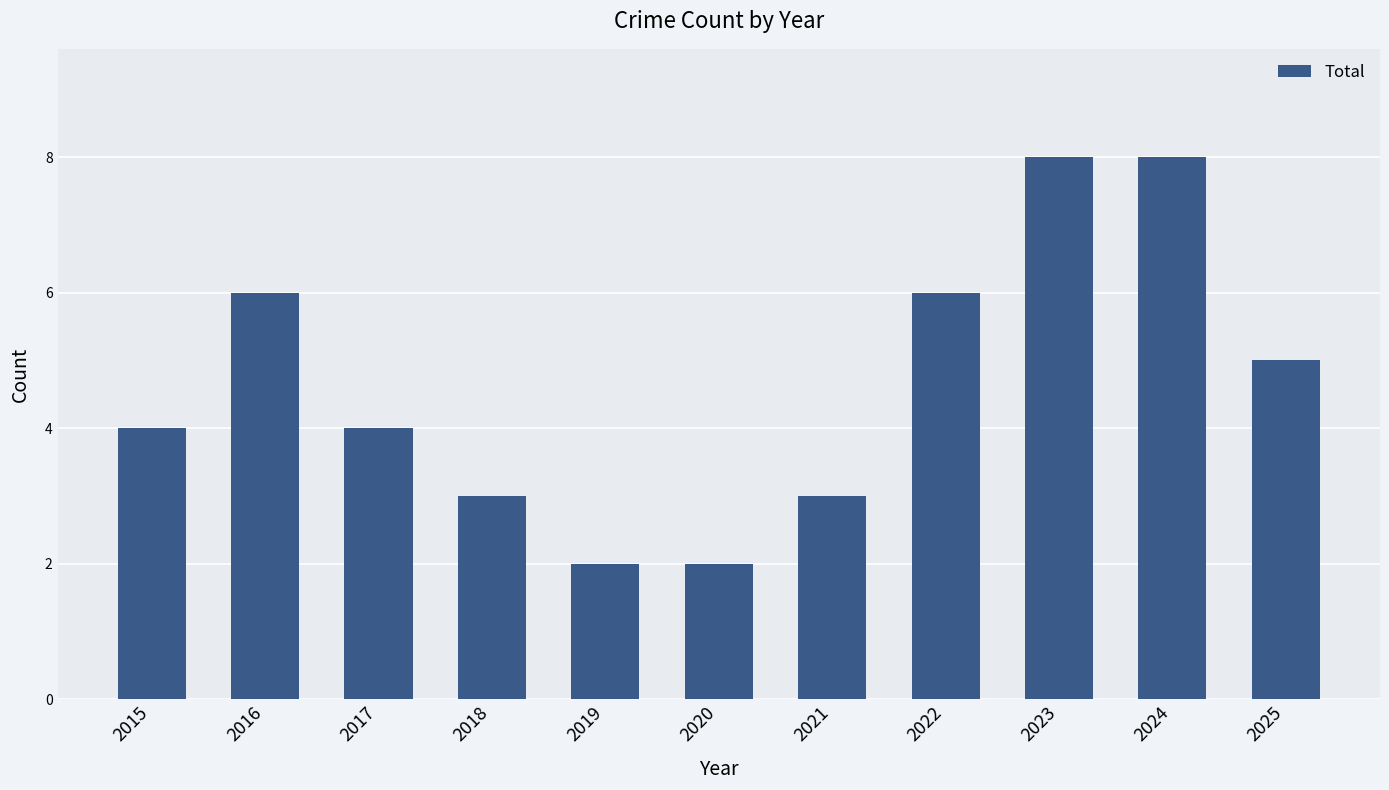

What is the difference between the values at 2025 and 2019?

3